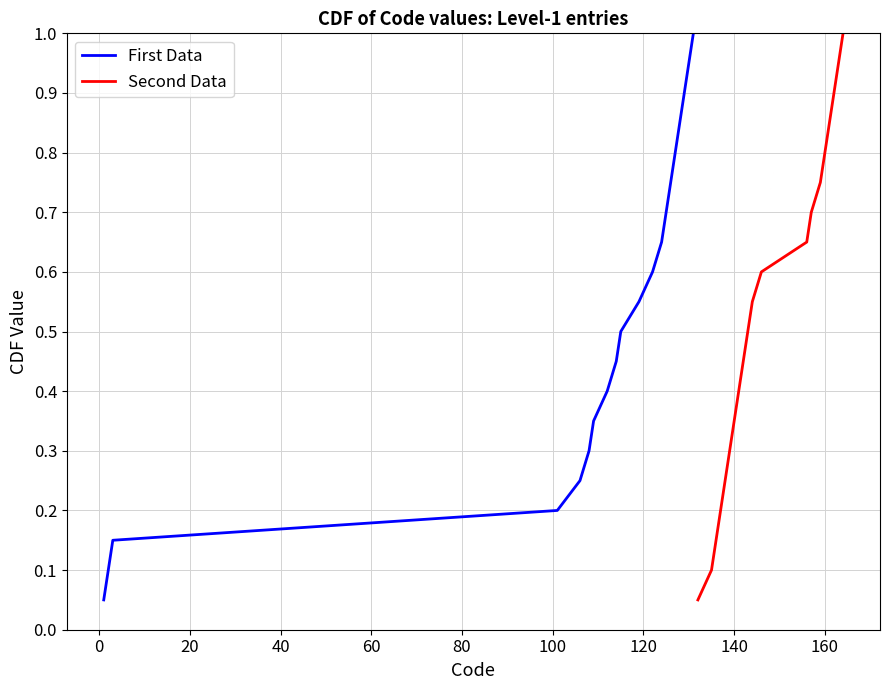

What is the maximum value for Second Data?

1.0